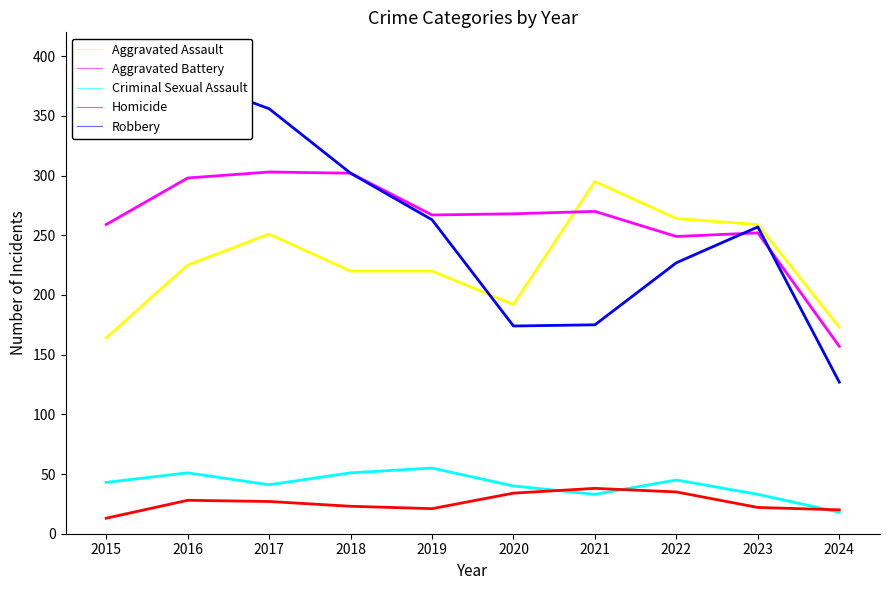

Between 2020 and 2023, which series saw the biggest shift?

Robbery